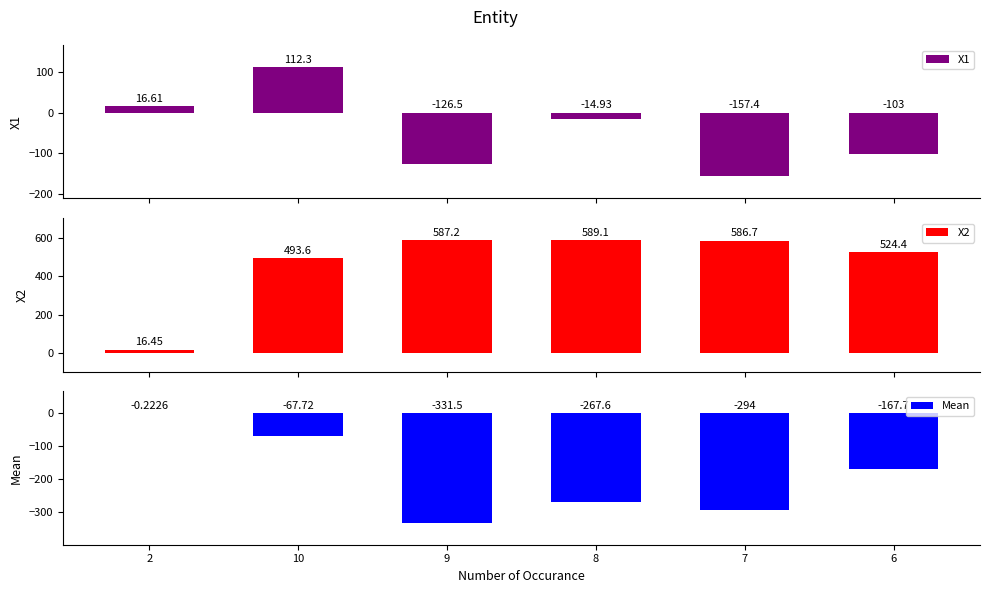

Which category has the highest value in the X1 series?

10